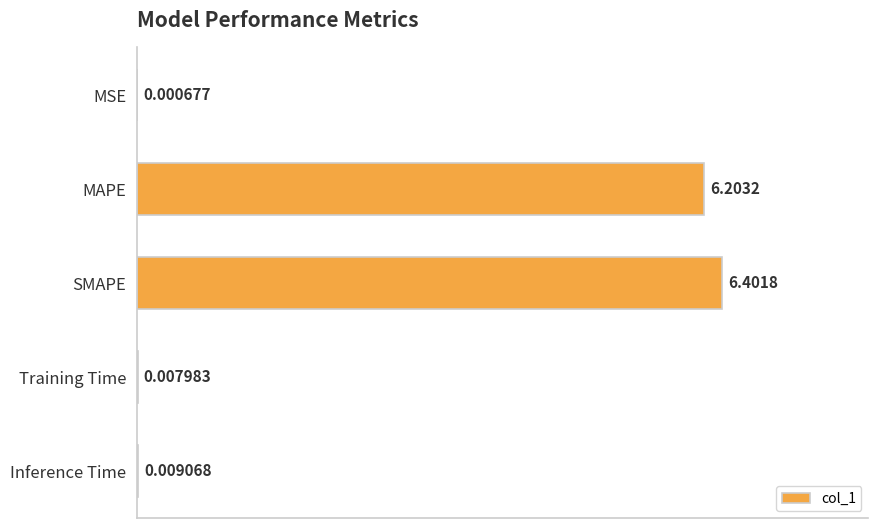

Which category has the highest value across all series?

SMAPE